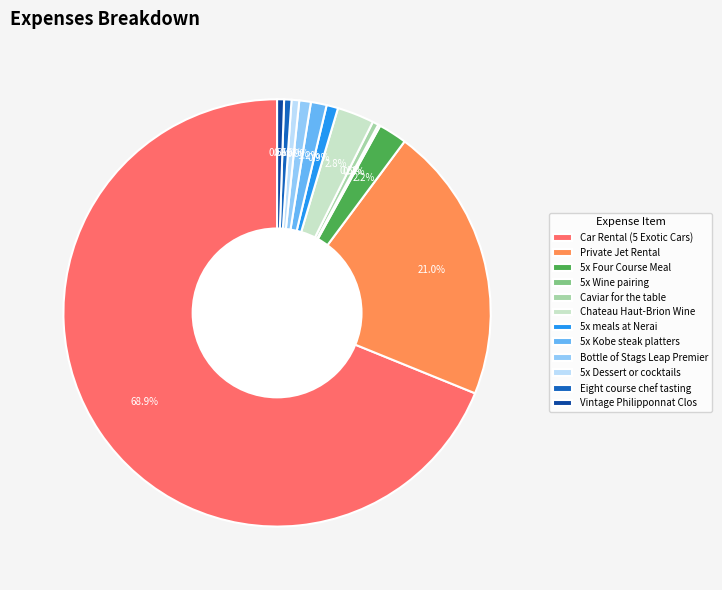

What is the largest slice in the pie chart?

Car Rental (5 Exotic Cars)